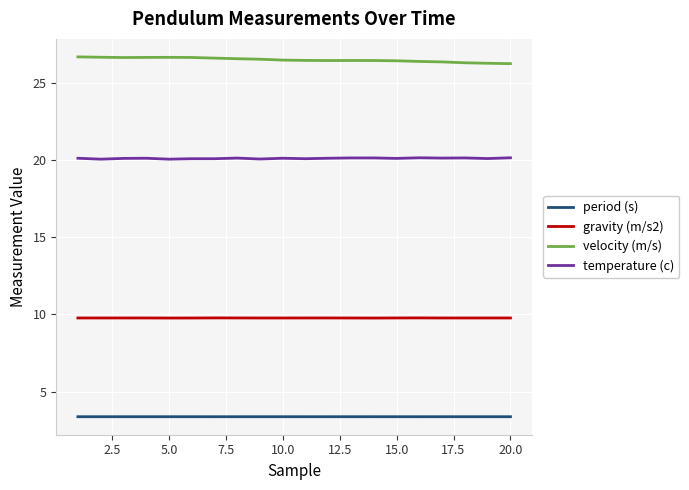

Which series has the largest total across all categories?

velocity (m/s)